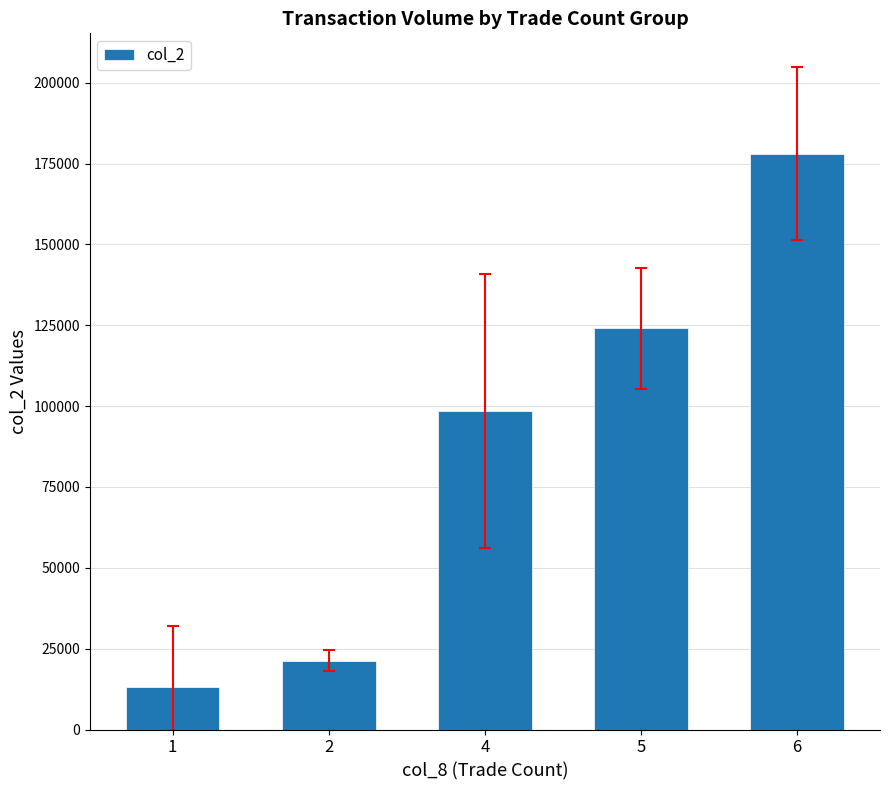

Count the number of data series in this chart.

1